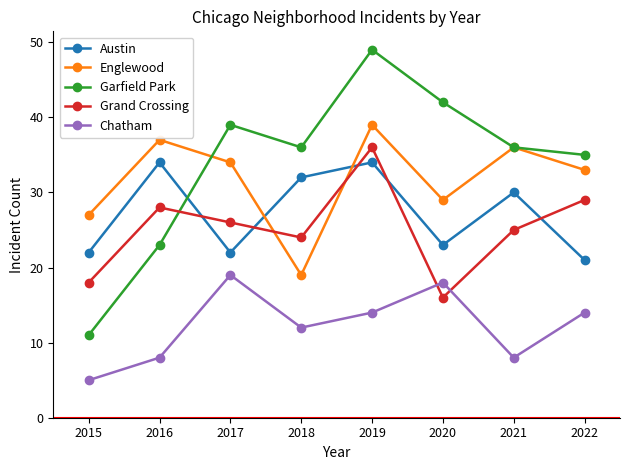

What is the sum of all Garfield Park values?

271